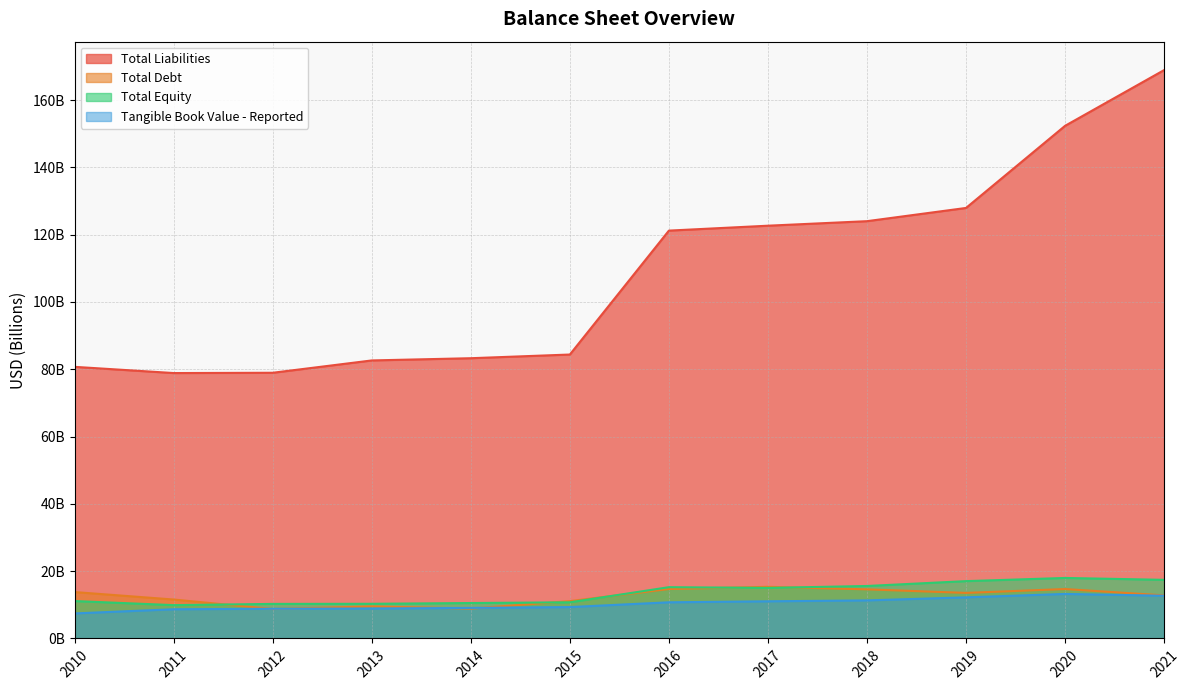

List the labels in order of Tangible Book Value - Reported value, largest first.

2020, 2021, 2019, 2018, 2017, 2016, 2015, 2014, 2013, 2012, 2011, 2010